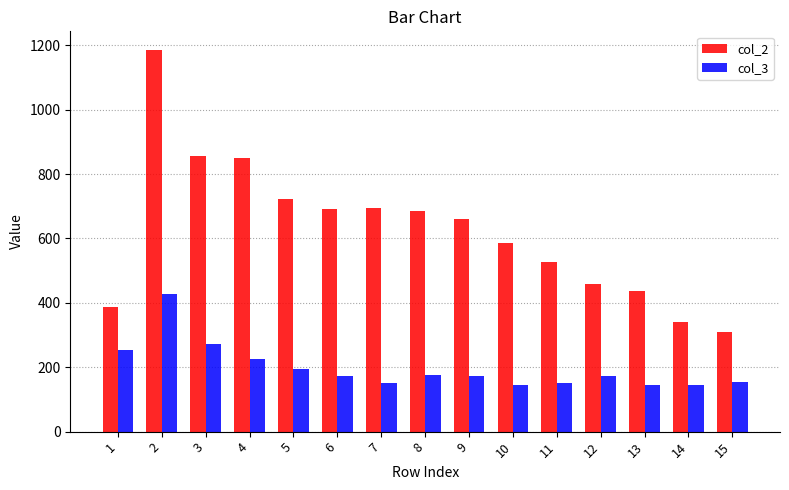

Rank the series at 14 from highest to lowest value.

col_2, col_3